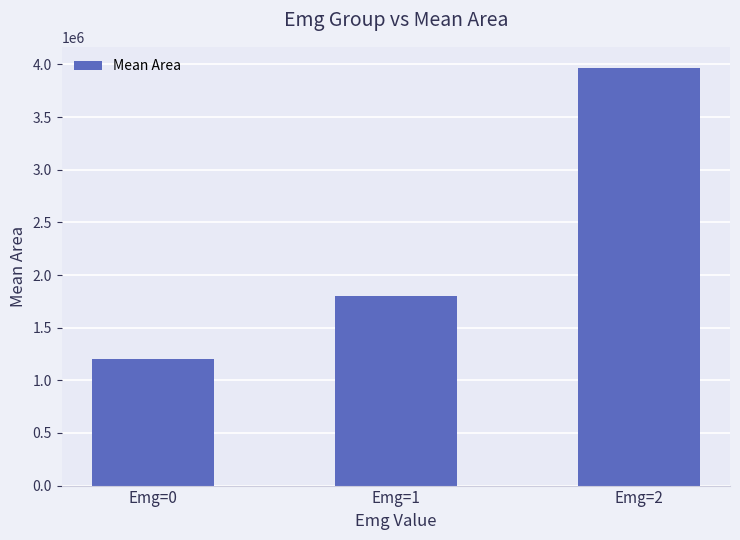

Rank the categories by value from highest to lowest.

Emg=2, Emg=1, Emg=0